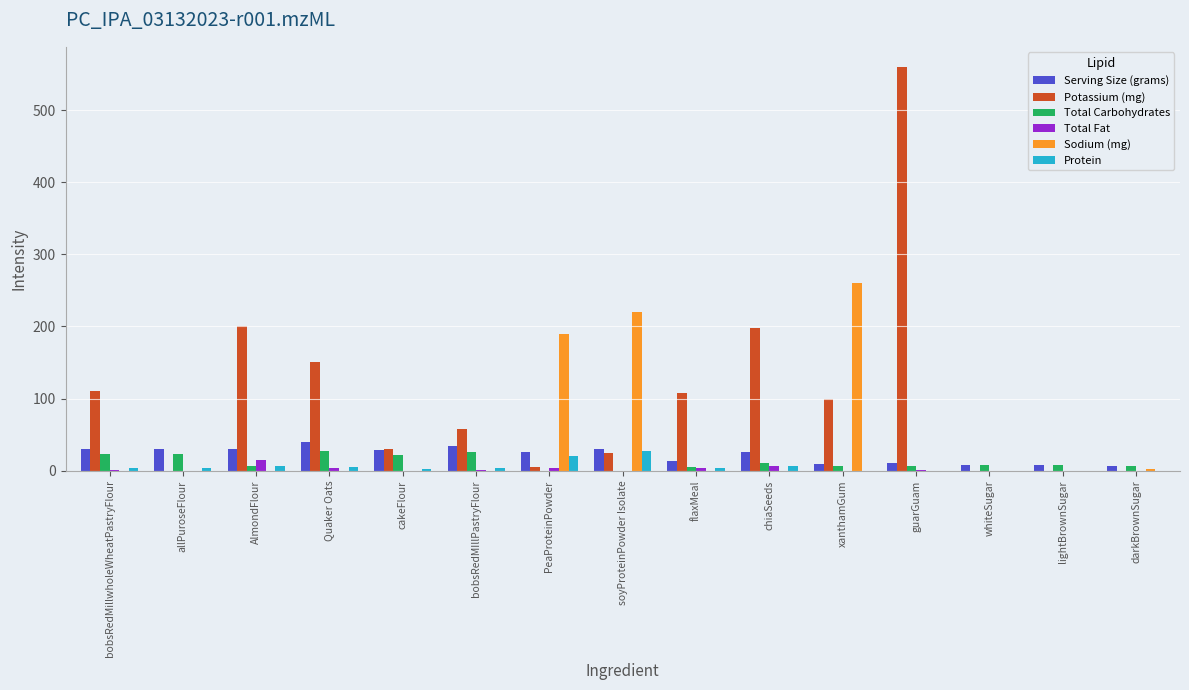

What are all the series names shown in the legend?

Serving Size (grams), Potassium (mg), Total Carbohydrates, Total Fat, Sodium (mg), Protein